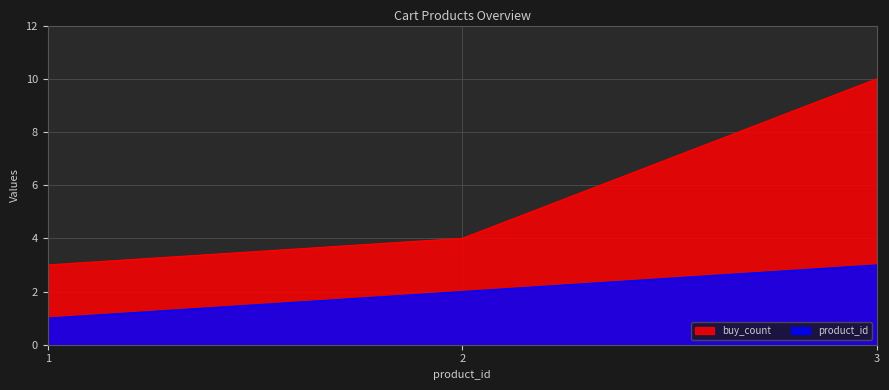

Read the buy_count value at 1.

3